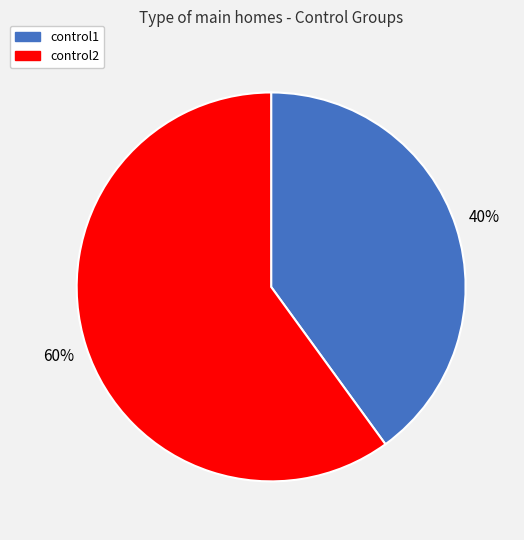

To the nearest percent, what is the average slice percentage?

50%